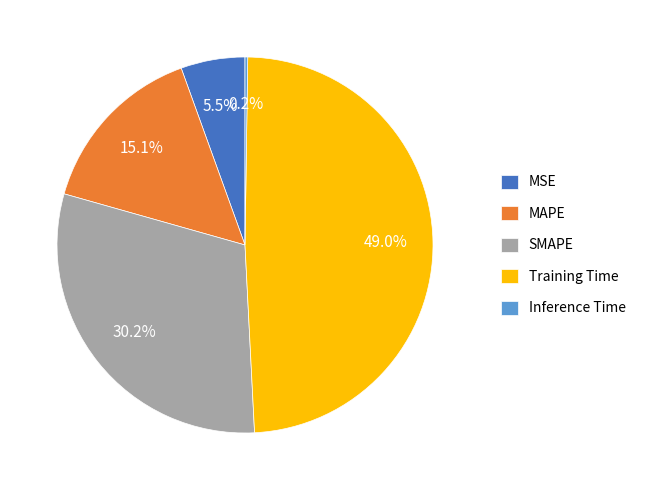

How much of the chart is everything except MAPE?

84.9%